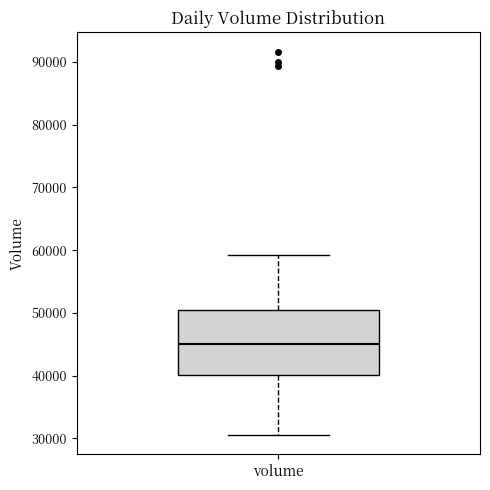

Transcribe this box plot: give where the median line is, the range the box spans, and where the two whiskers end, as read against the y-axis. The values are not printed on the chart, so give them approximately, as read against the axis.

median 45000, box 40000 to 50000, whiskers 31000 to 59000